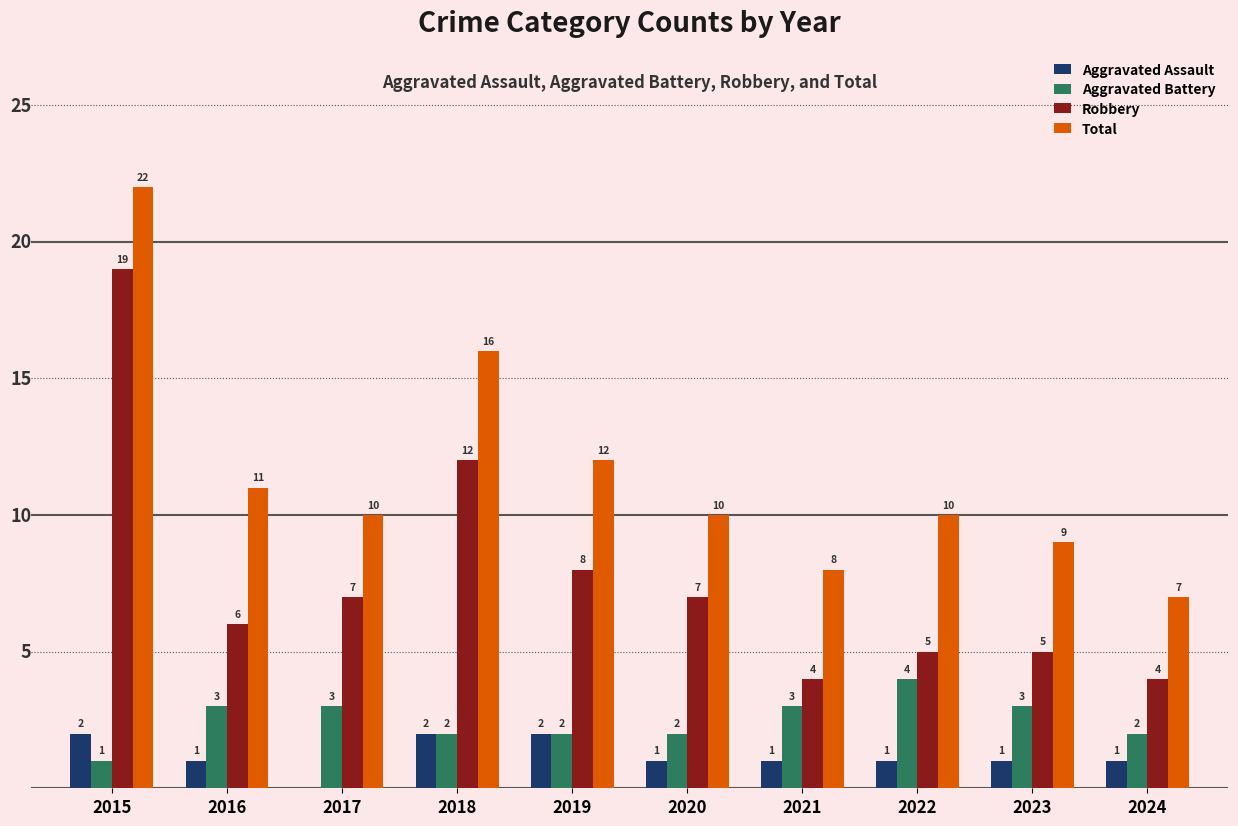

Which category has the highest value across all series?

2015